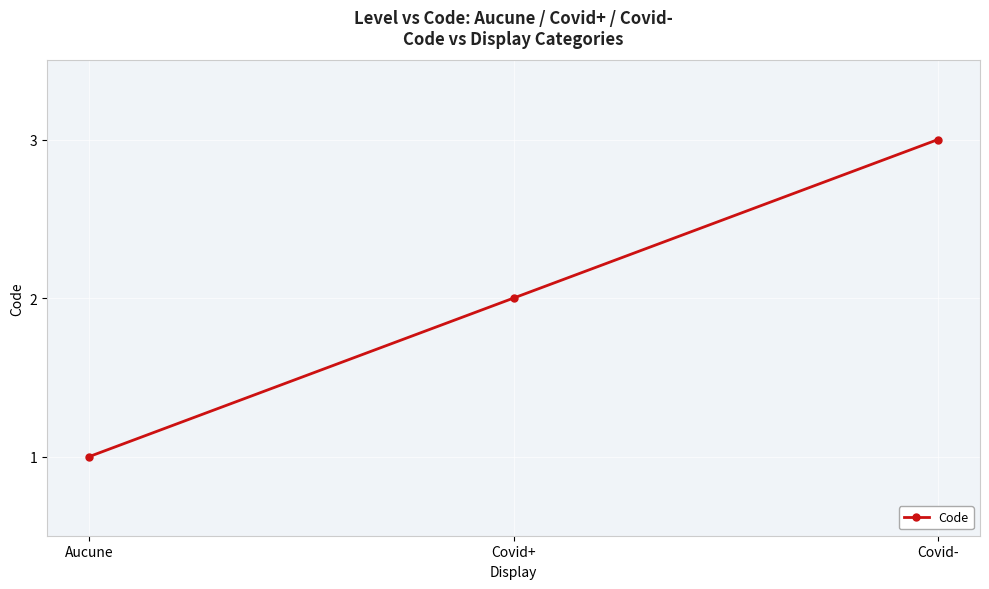

Reading left to right, list all the values displayed in this chart.

1	2	3